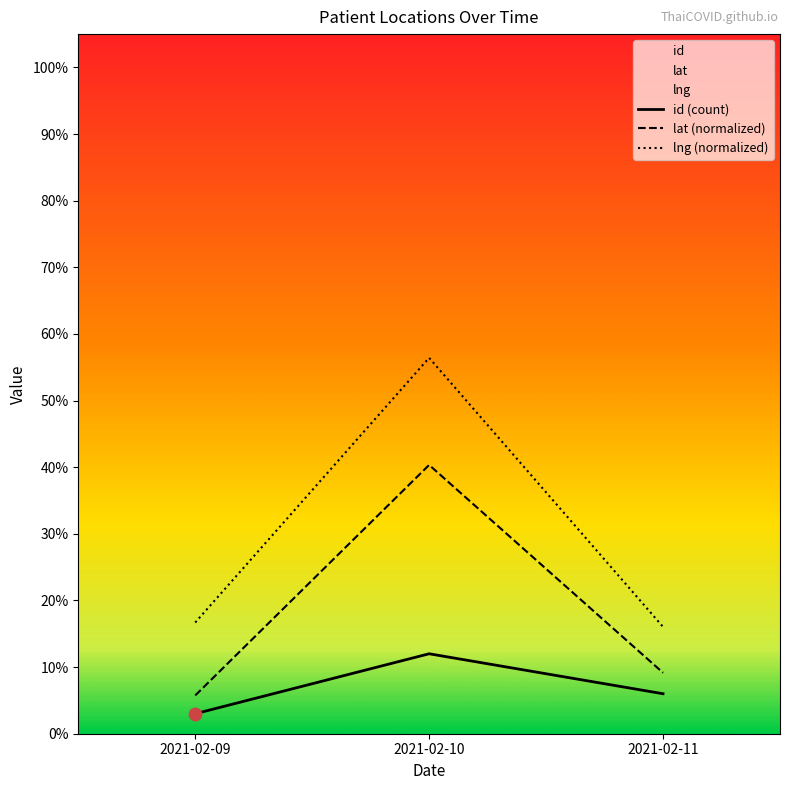

Which series has the largest Y range (max minus min)?

lng (normalized)